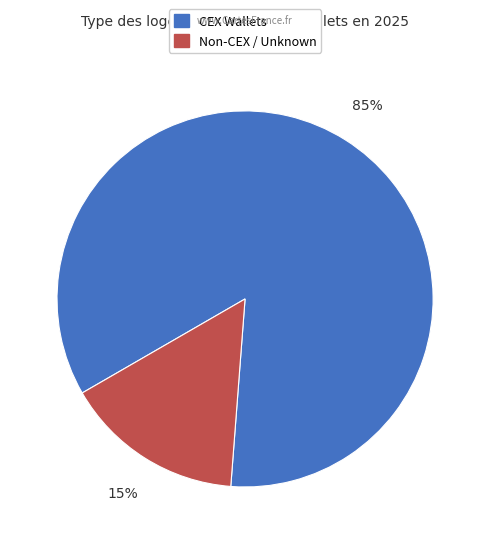

Is there any slice that represents more than half of the pie?

Yes